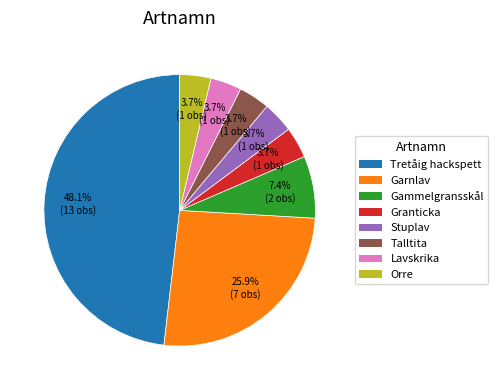

The Talltita slice represents 17% of the pie. True or false?

False